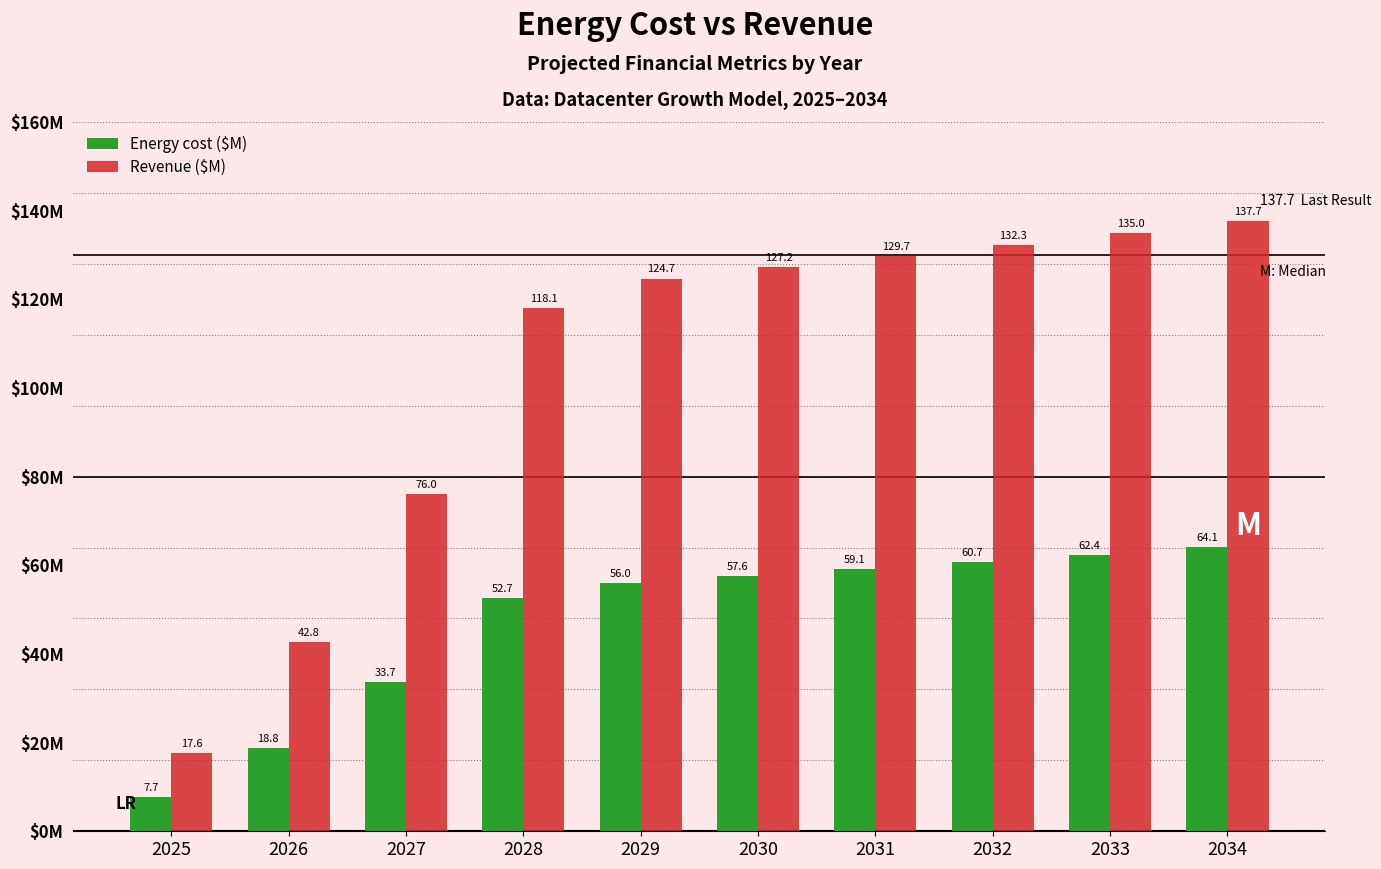

Which series changed the most between 2029 and 2031?

Revenue ($M)